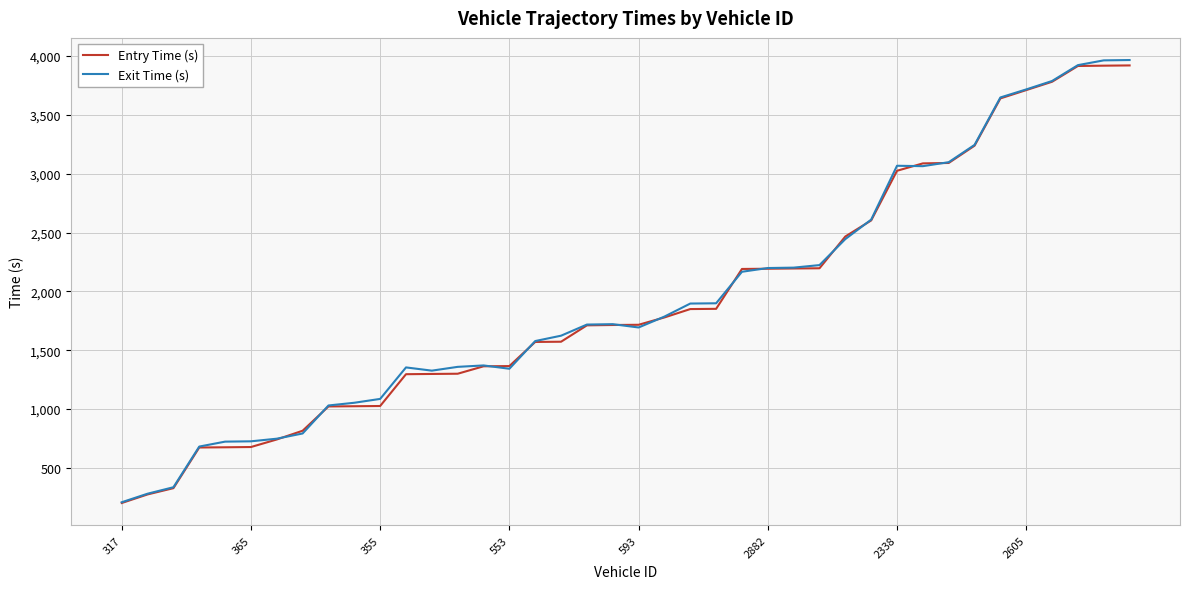

What is the greatest value displayed?

3966.1